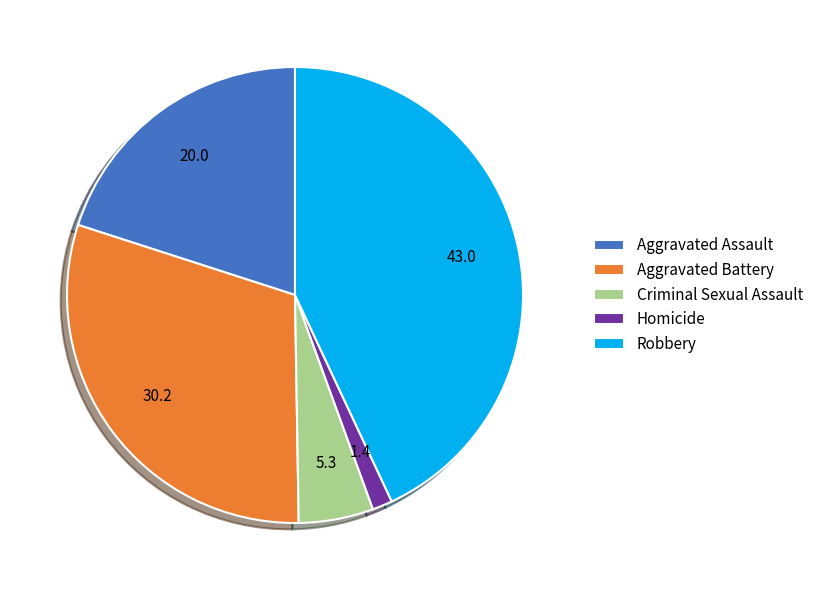

Do Aggravated Battery and Criminal Sexual Assault together represent more than half of the pie?

No